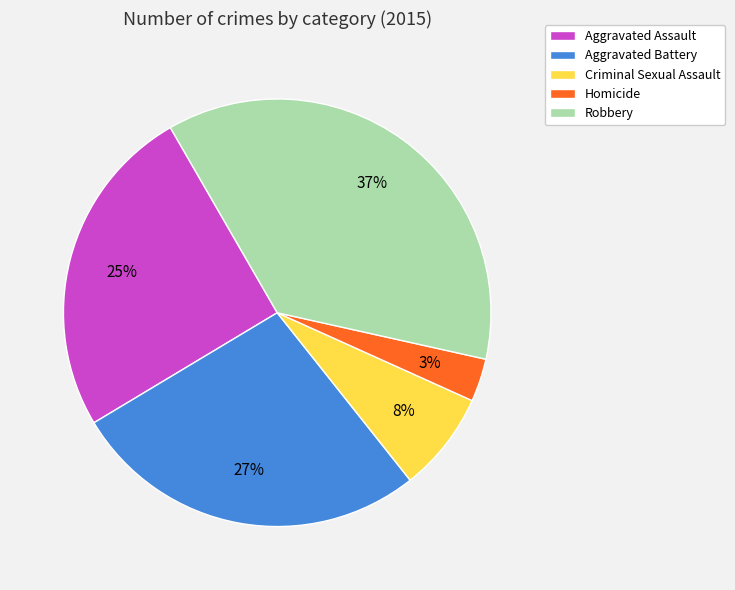

To the nearest percent, what is the difference between the Homicide and Robbery slice percentages?

34%